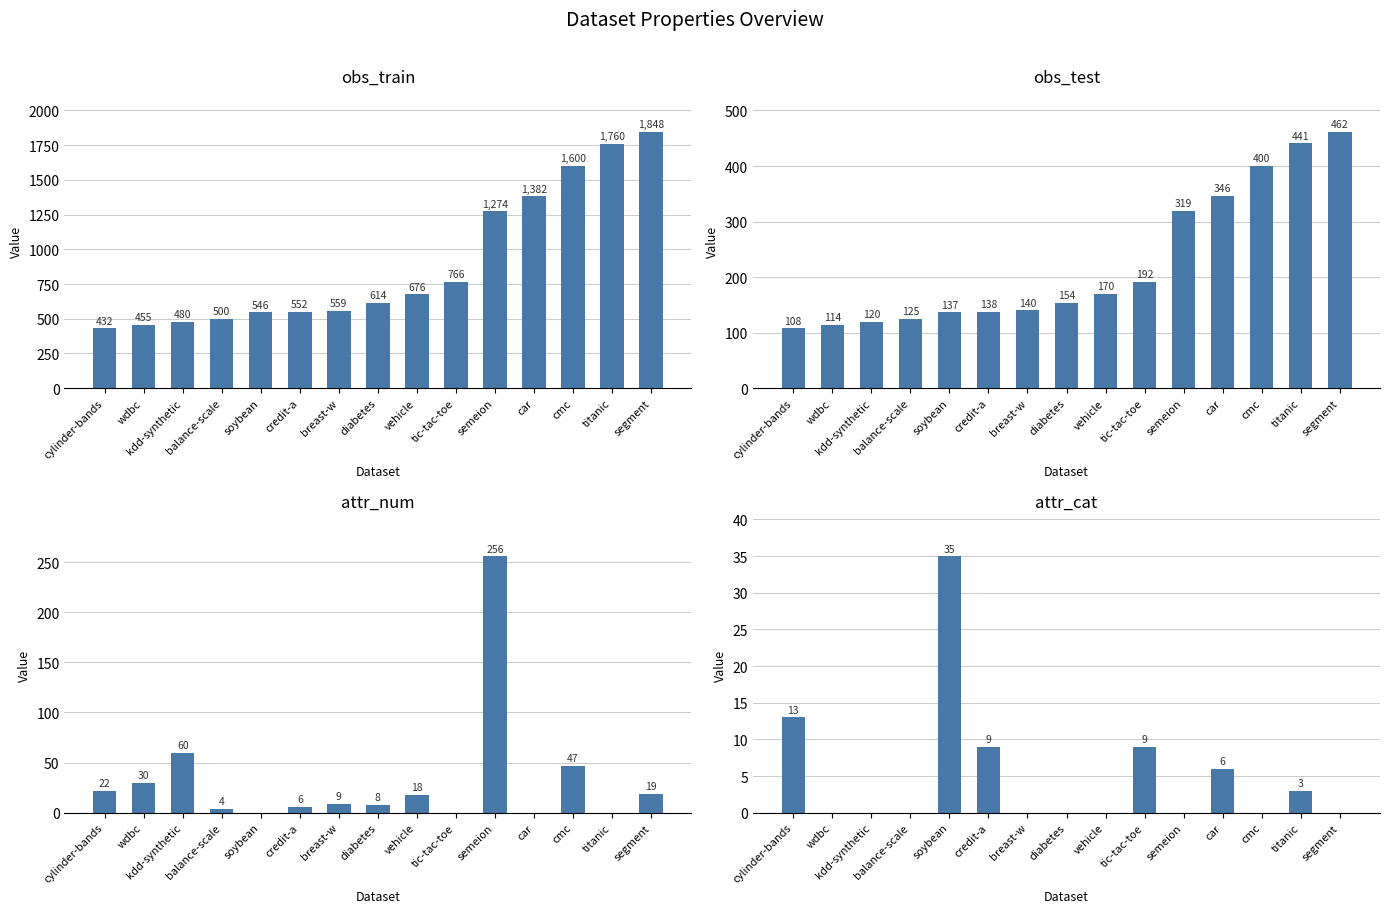

Count the number of data series in this chart.

4